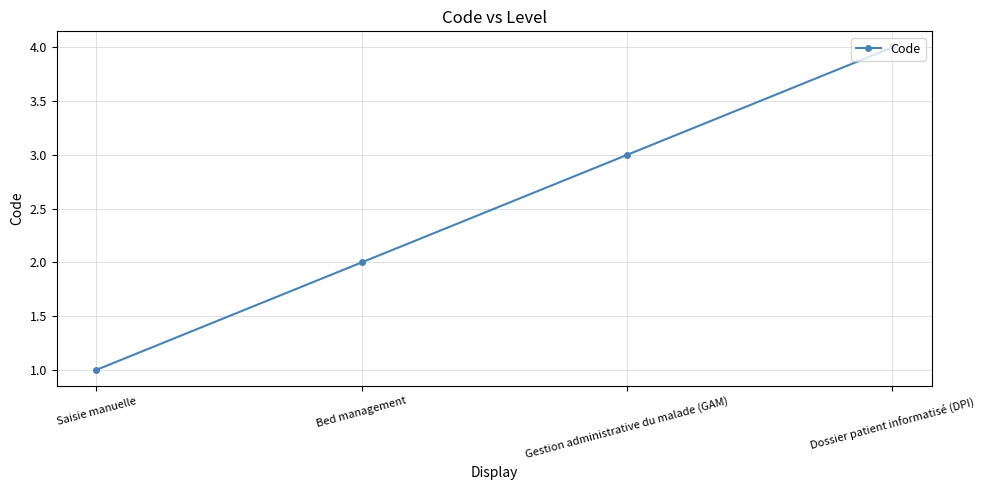

The value at Gestion administrative du malade (GAM) is 3. True or false?

True